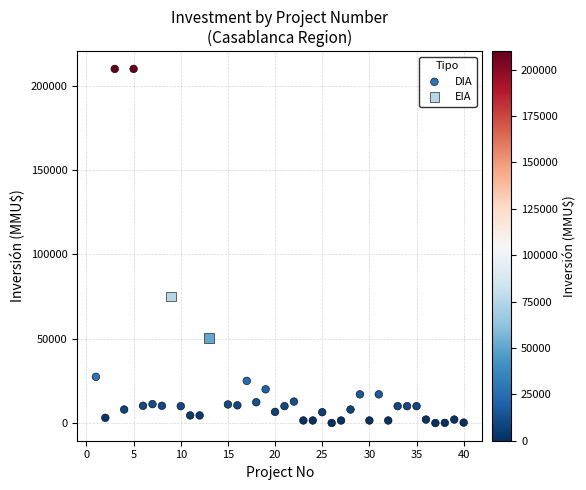

What are all the series names shown in the legend?

DIA, EIA